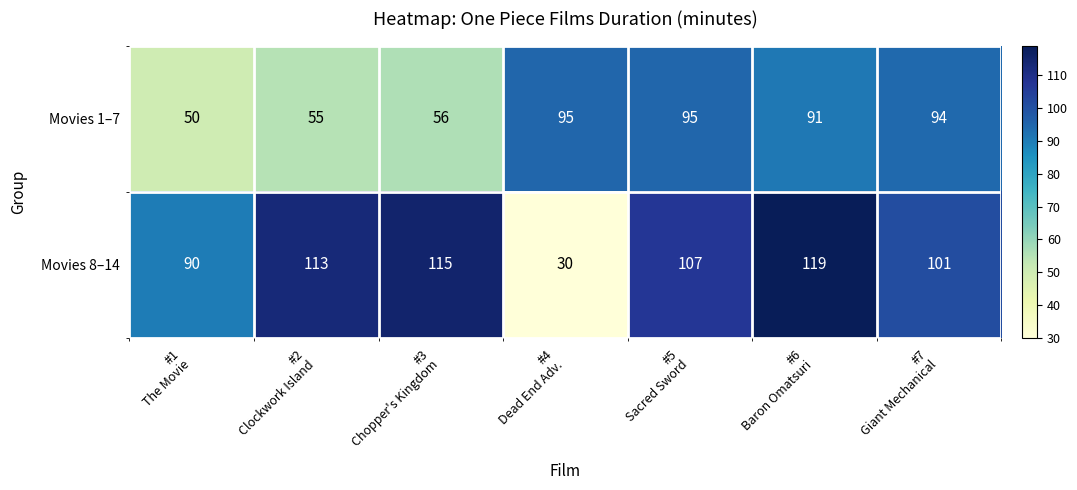

List the series in order of their overall mean, highest first.

Movies 8–14, Movies 1–7